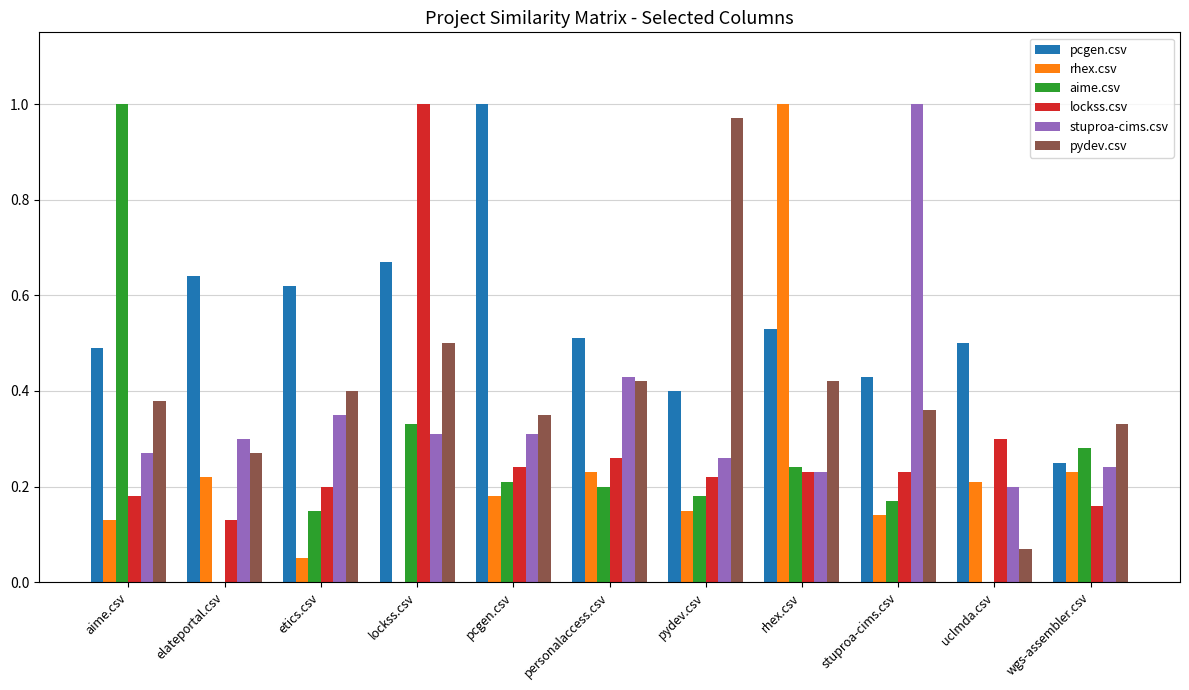

How many stuproa-cims.csv values are between 0 and 1?

11